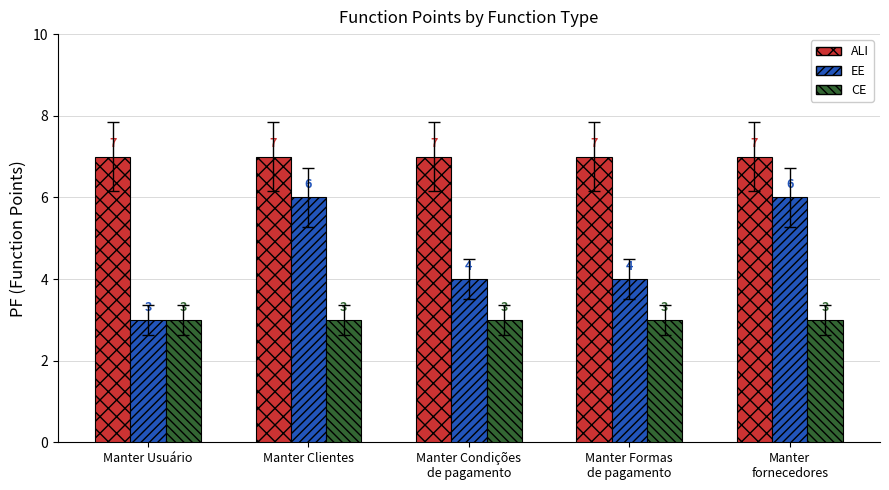

Which series has the widest spread of values?

EE